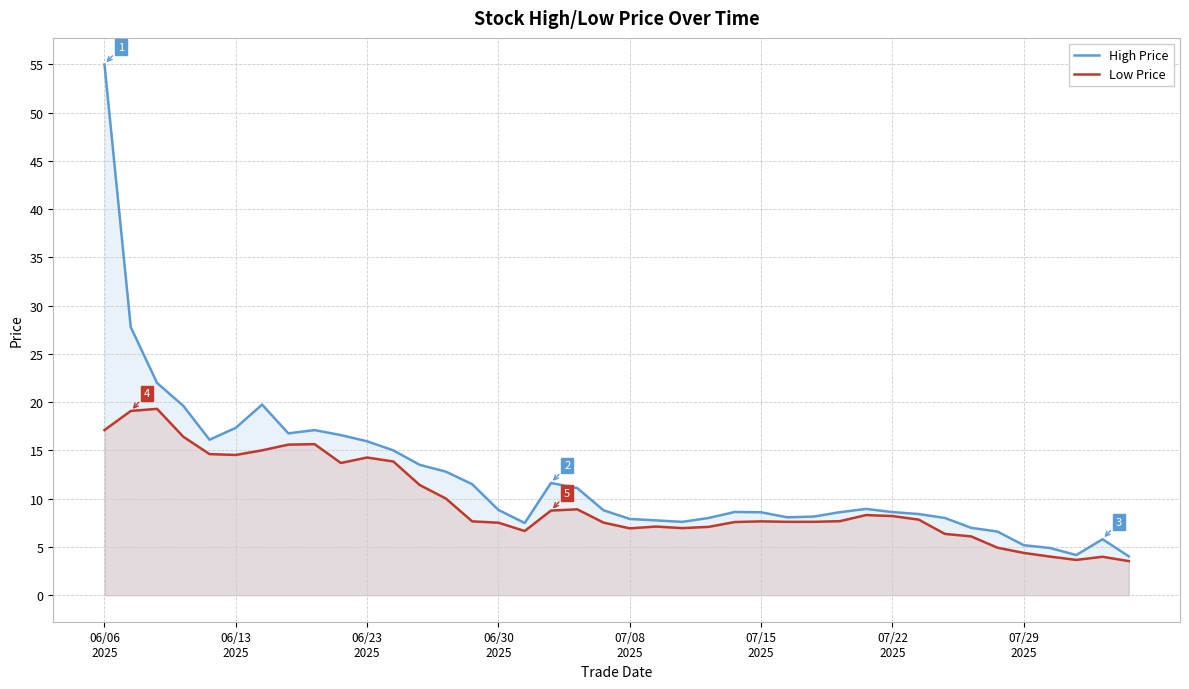

How many categories are shown in the chart?

40